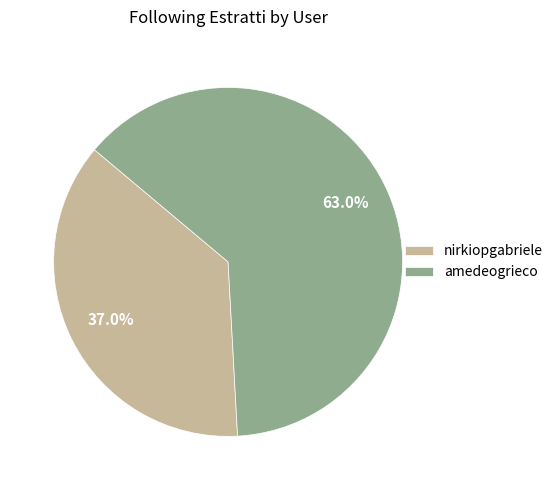

To the nearest percent, what is the combined percentage of amedeogrieco and nirkiopgabriele?

100%